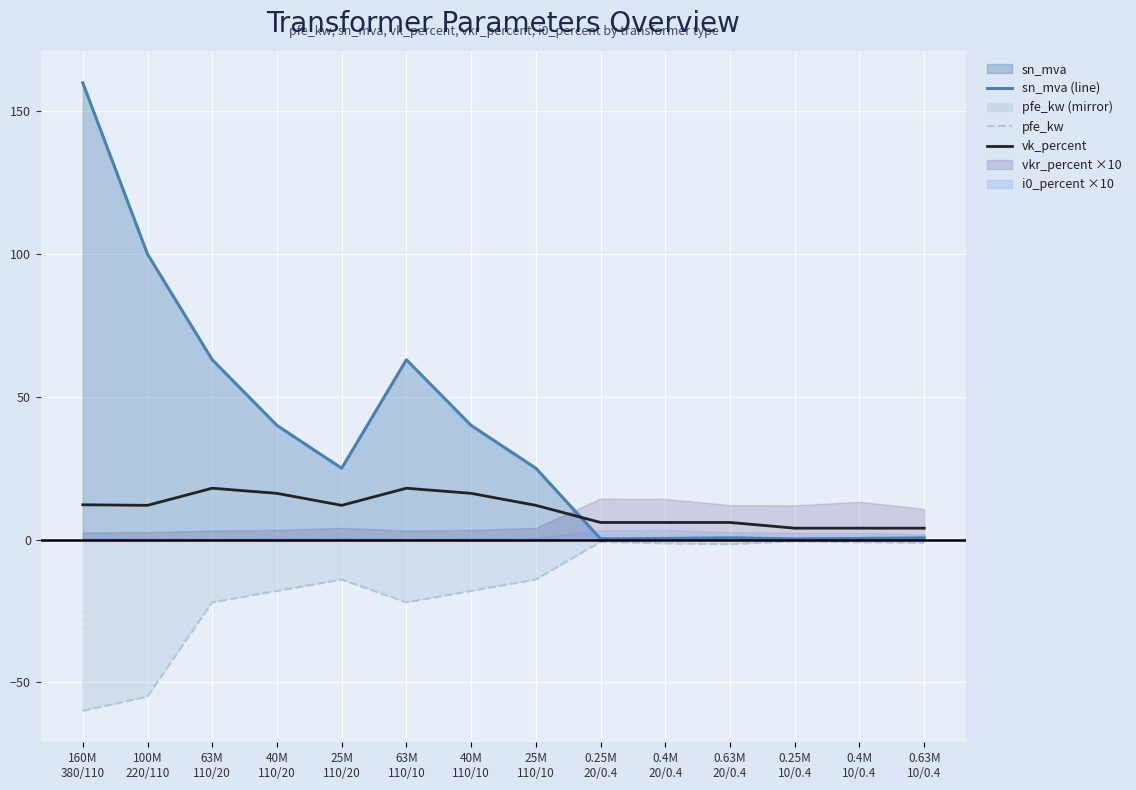

Read the sn_mva (line) value at 40M
110/20.

40.0